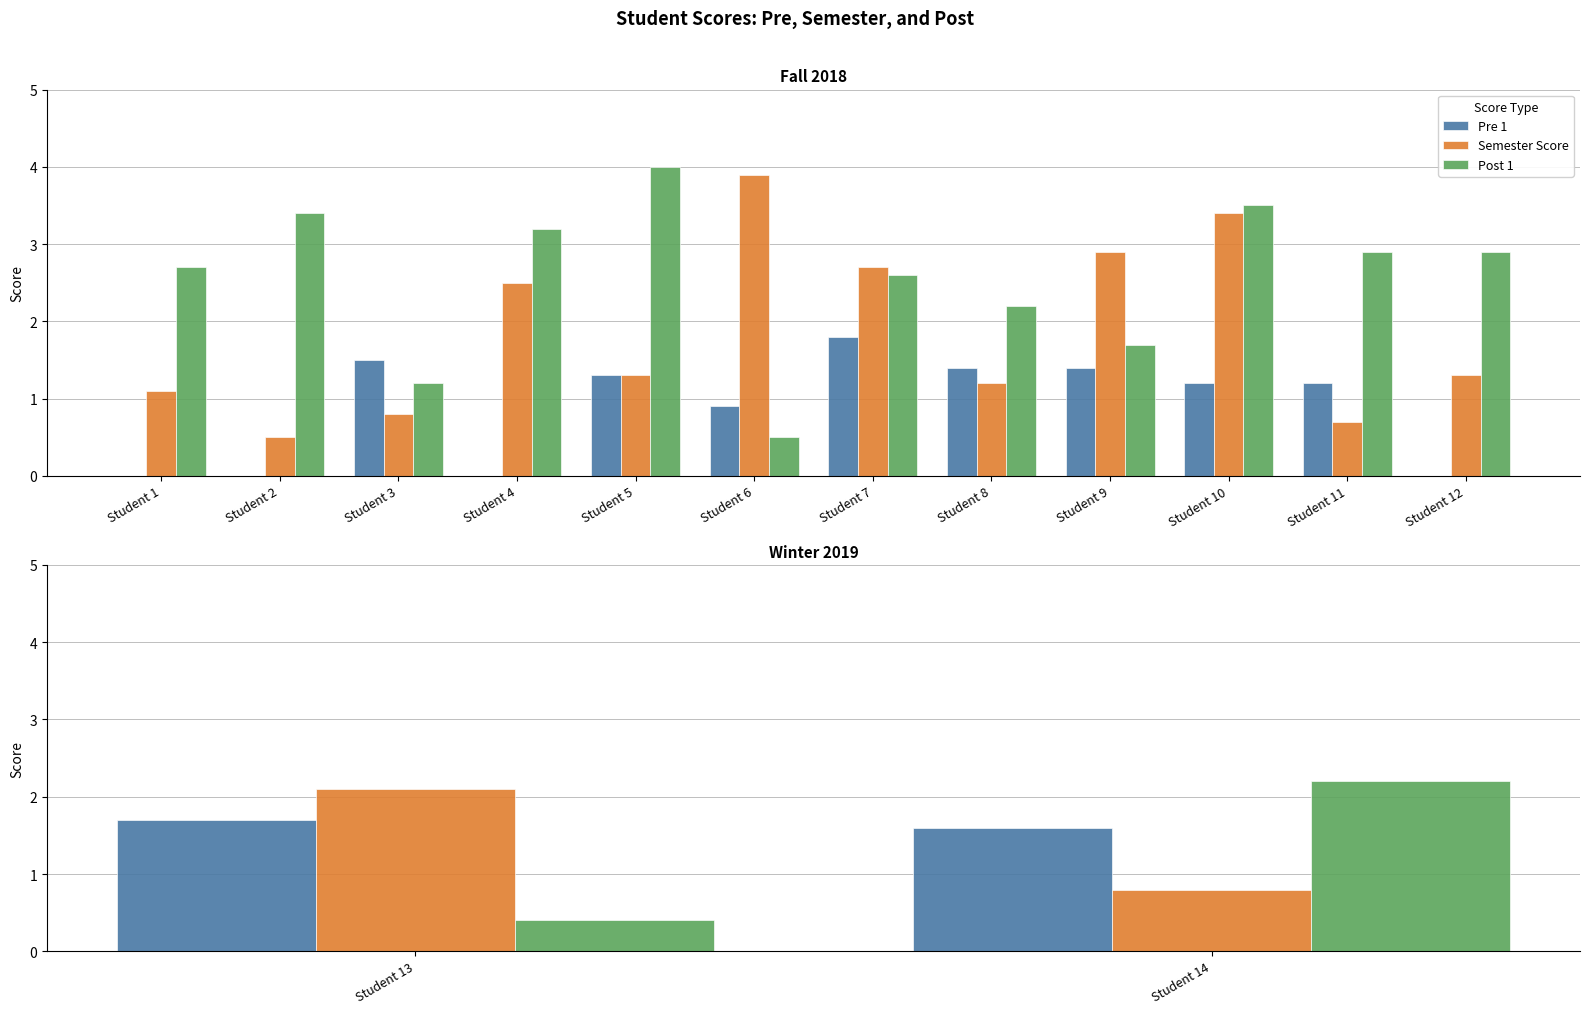

What is the value of the Post 1 bar at the 2nd from the left?

2.2